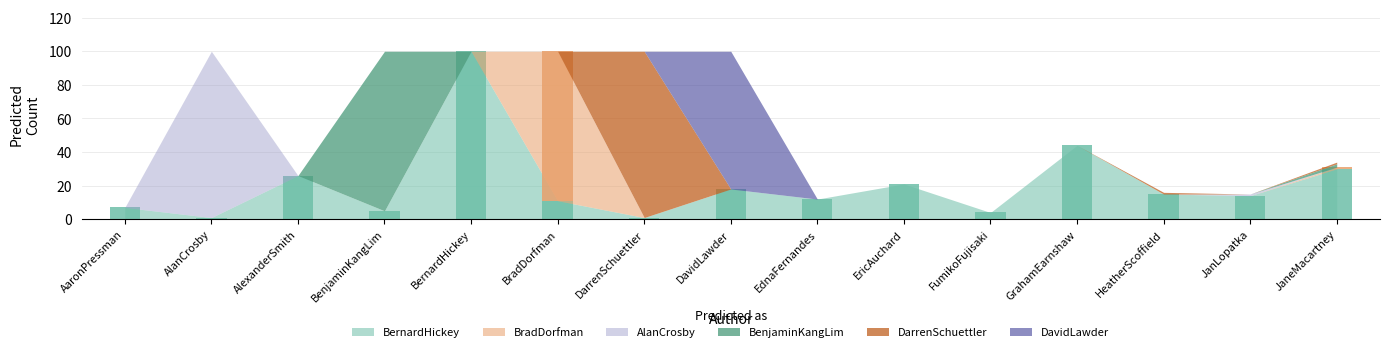

At which label does DavidLawder reach its peak?

DavidLawder